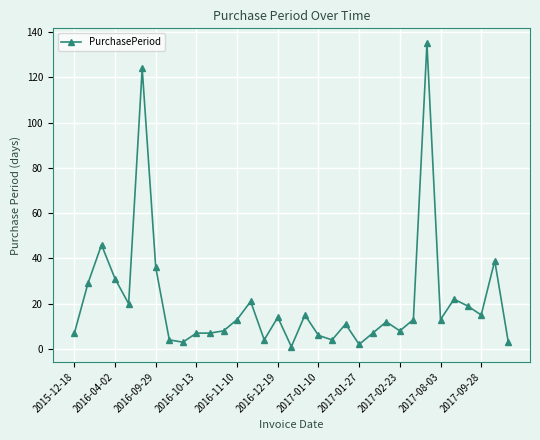

What is the sum of all values?

699